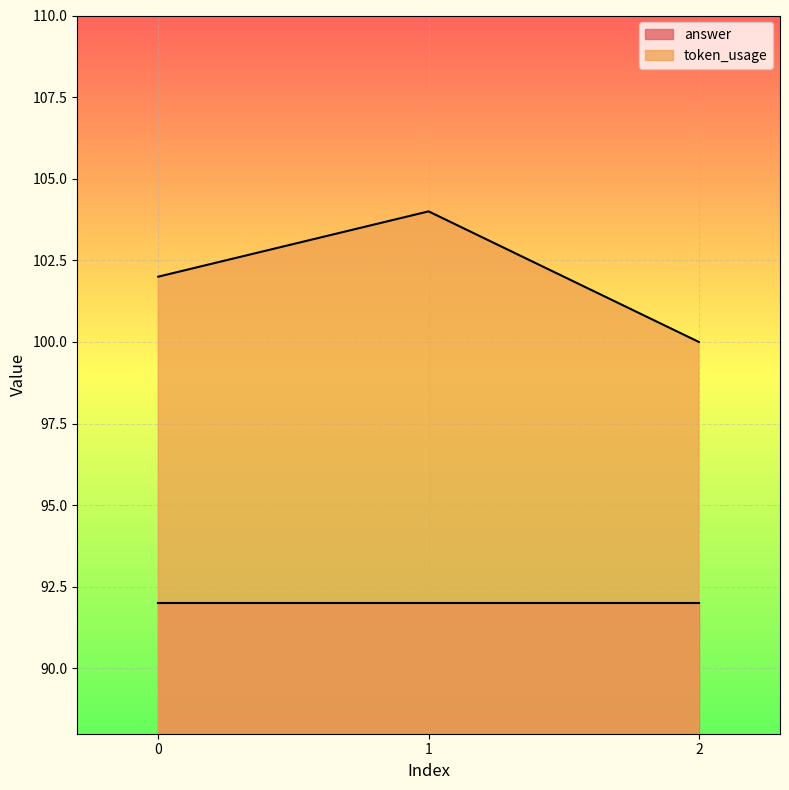

How many values exceed 102?

1